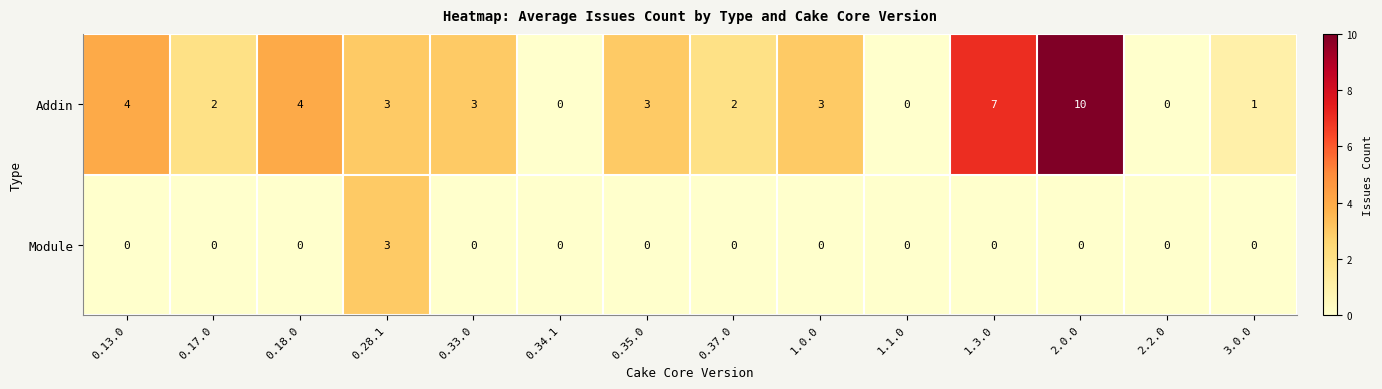

The value of Module at 1.1.0 is 0. True or false?

True